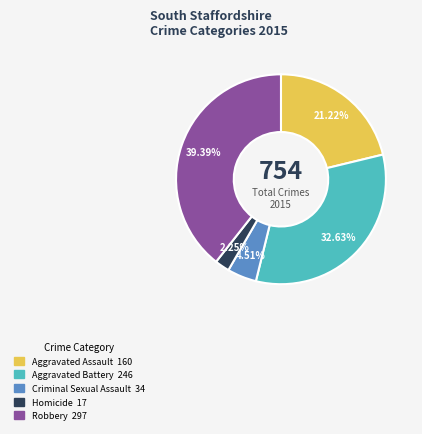

Rank the categories by value from lowest to highest.

Homicide, Criminal Sexual Assault, Aggravated Assault, Aggravated Battery, Robbery